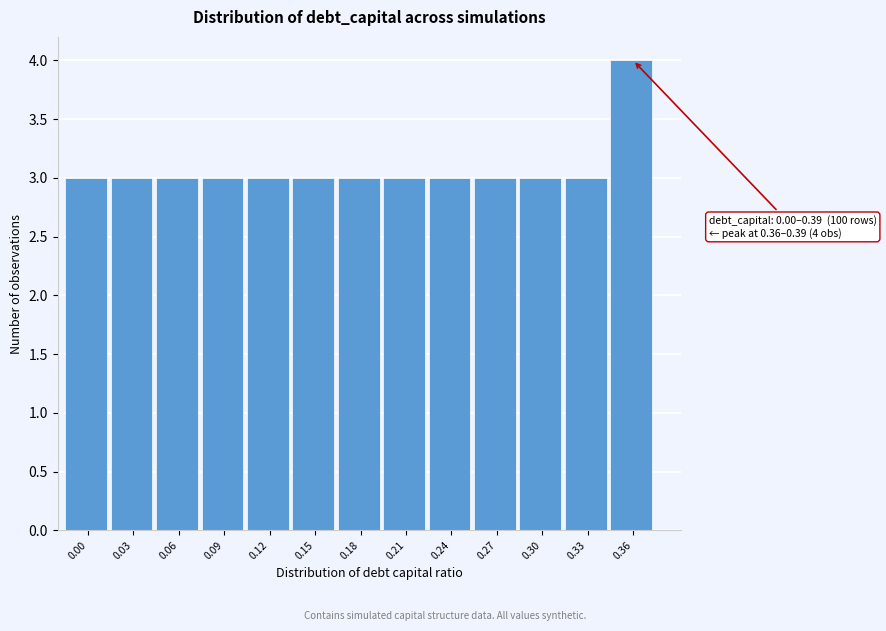

Reading right to left, list all the values displayed in this chart.

4	3	3	3	3	3	3	3	3	3	3	3	3